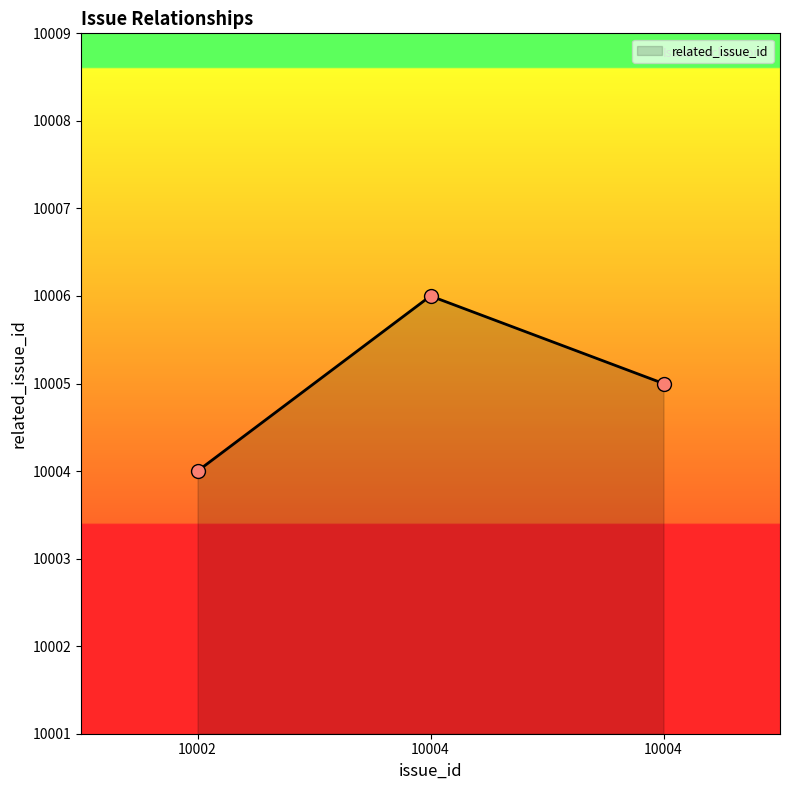

Which has a higher value, 10004 or 10002?

10004